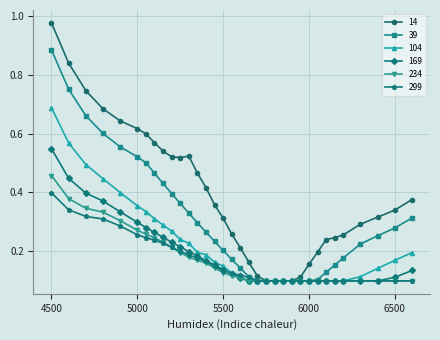

At how many categories does at least one series exceed 0?

34